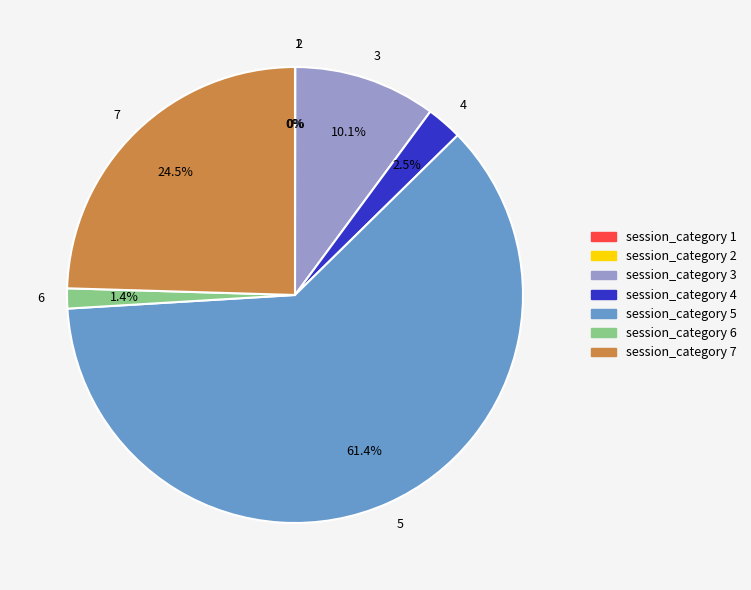

Which category accounts for the majority?

5